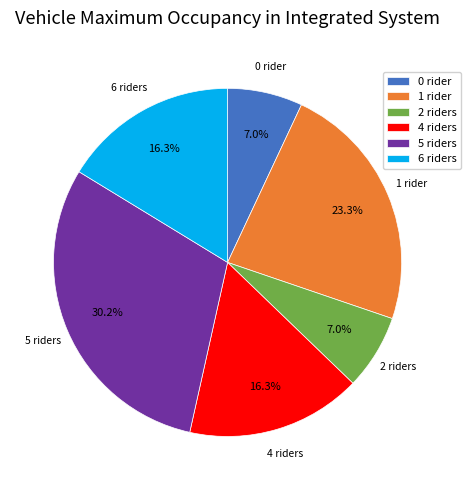

How much of the chart is everything except 5?

69.8%